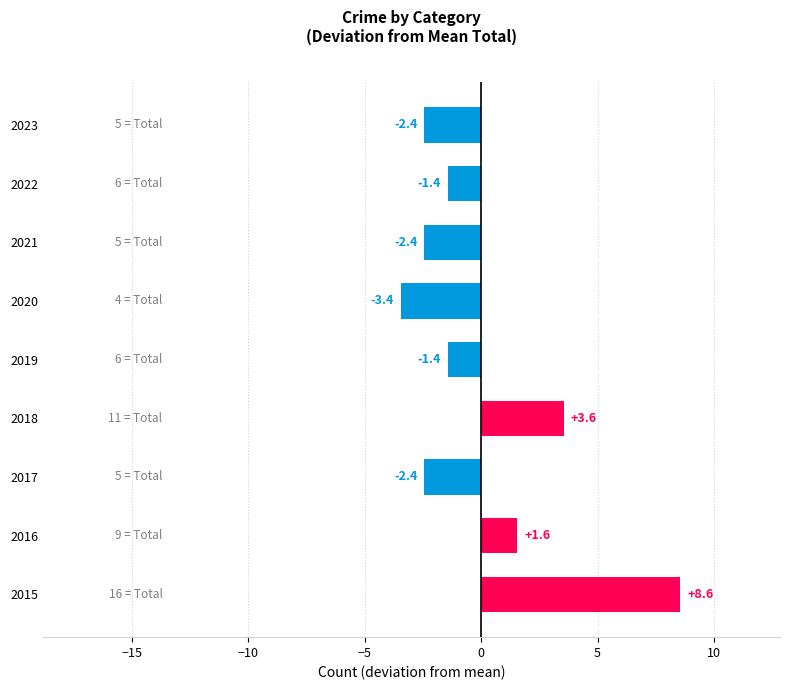

Reading top to bottom, transcribe all the data shown in this chart.

-2.4	-1.4	-2.4	-3.4	-1.4	3.6	-2.4	1.6	8.6